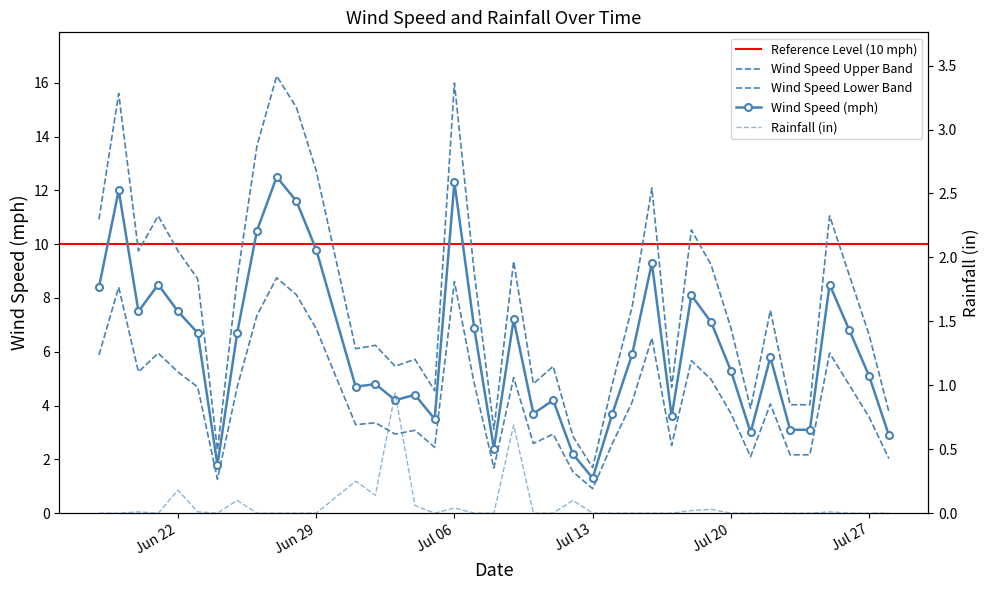

At which category is the sum across all series the highest?

2021-06-27